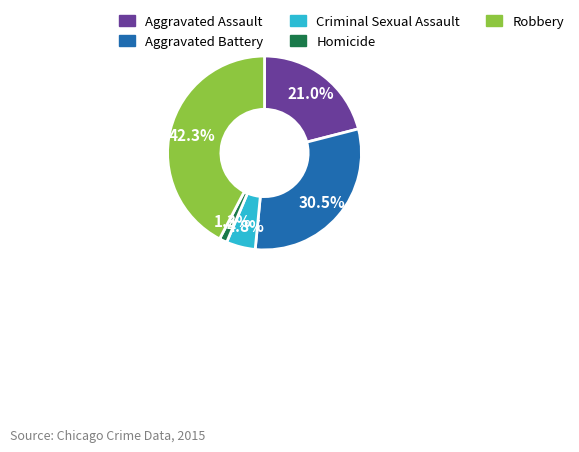

What percentage do Robbery and Aggravated Battery together represent?

72.9%